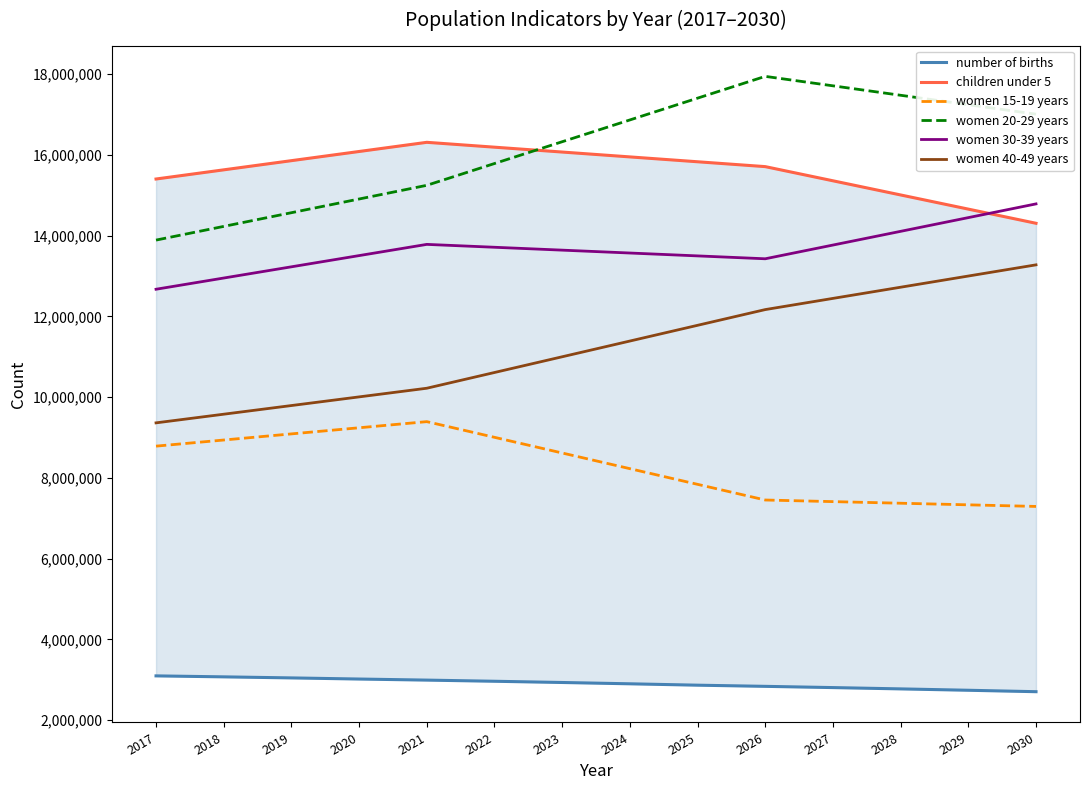

True or false: number of births and women 30-39 years intersect in this chart.

False